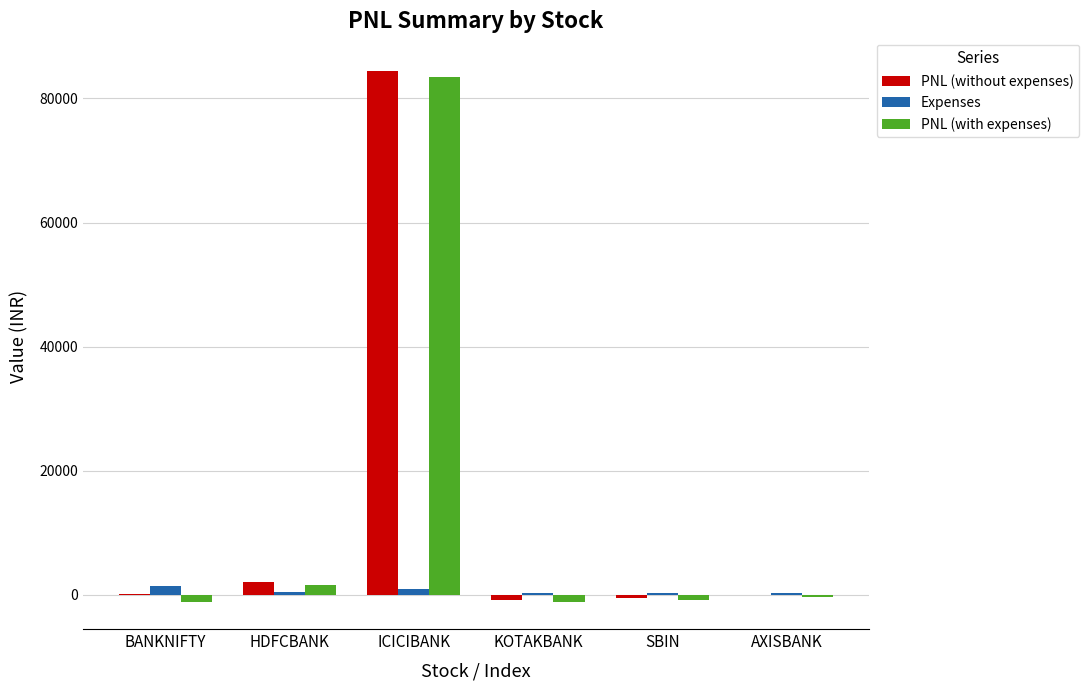

Which category has the highest value in the PNL (with expenses) series?

ICICIBANK